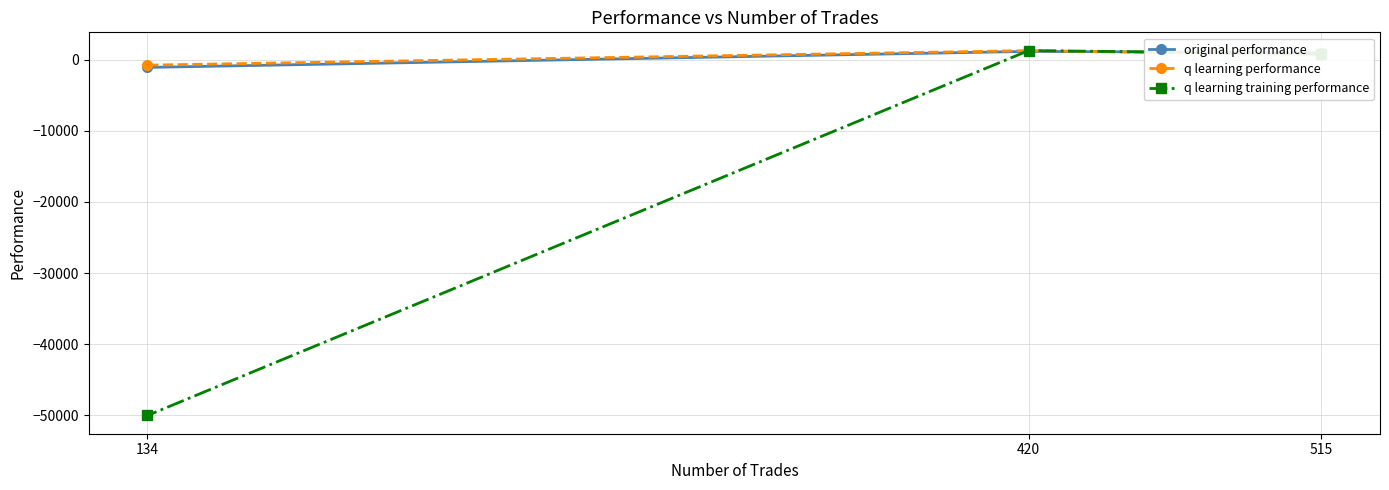

The q learning training performance series shows 804.2 at 515. True or false?

True